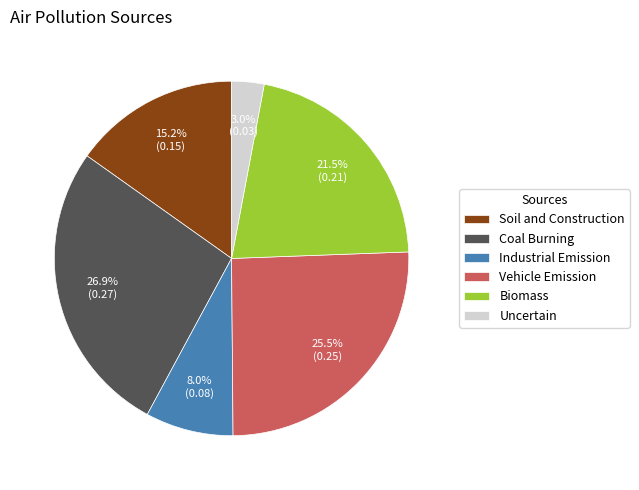

What is the largest slice in the pie chart?

Coal Burning